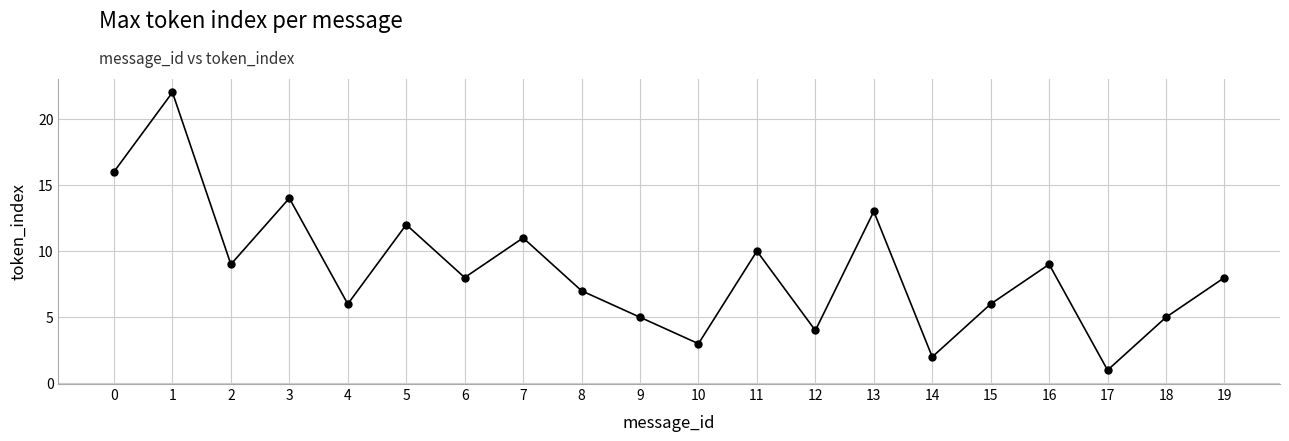

Which has a higher value, 7 or 19?

7